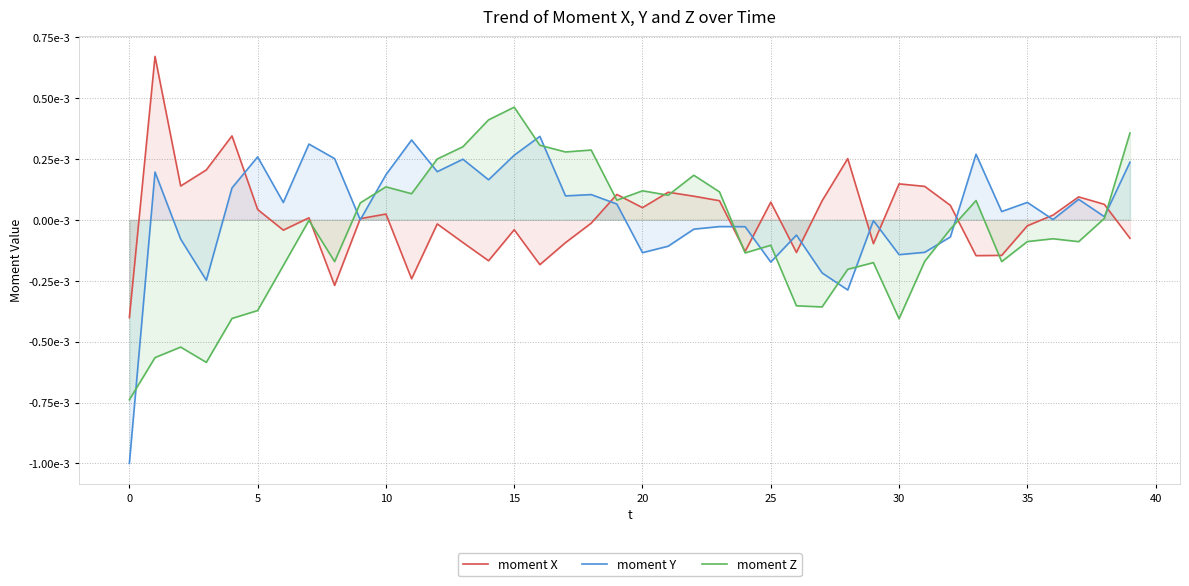

What are all the series names shown in the legend?

moment X, moment Y, moment Z